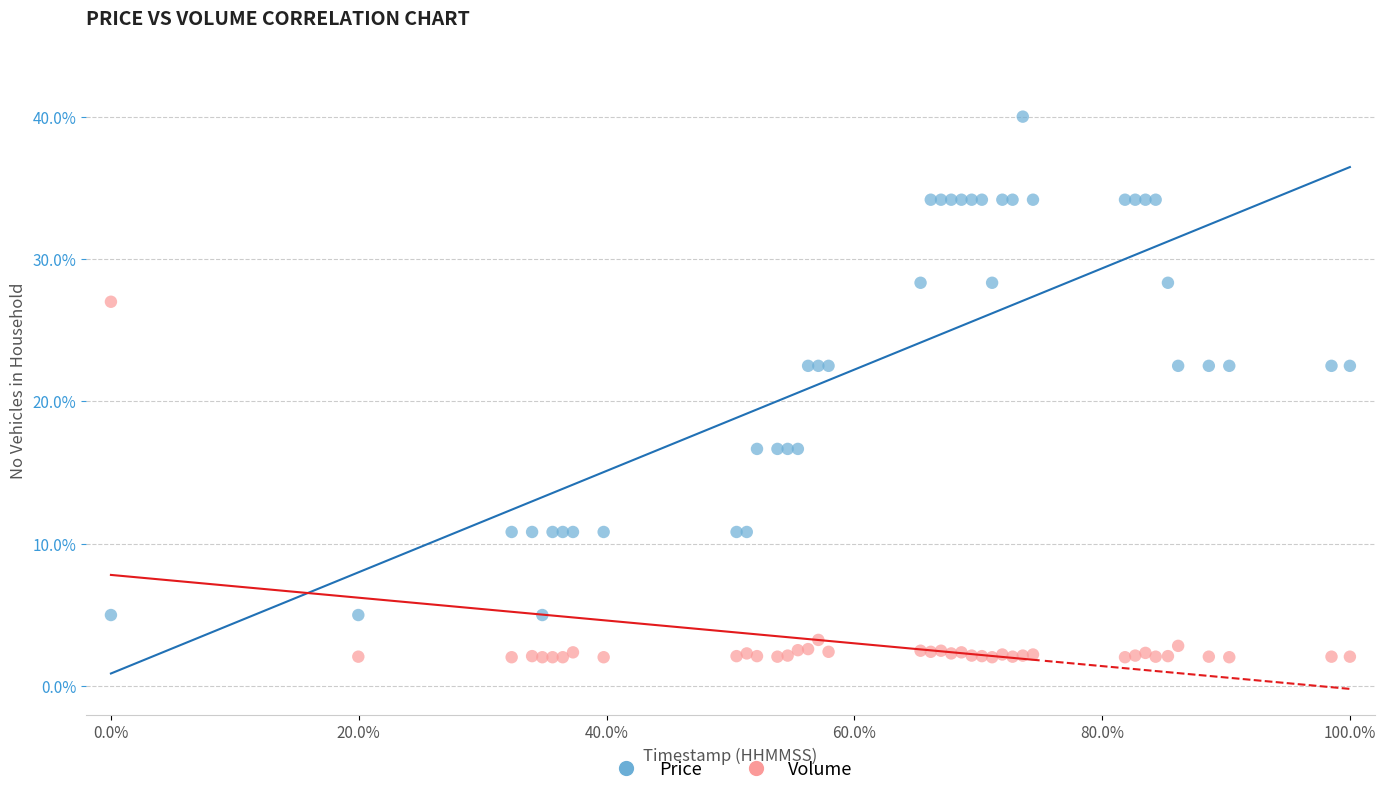

What is the X range (max minus min) for the scatter plot?

100.0